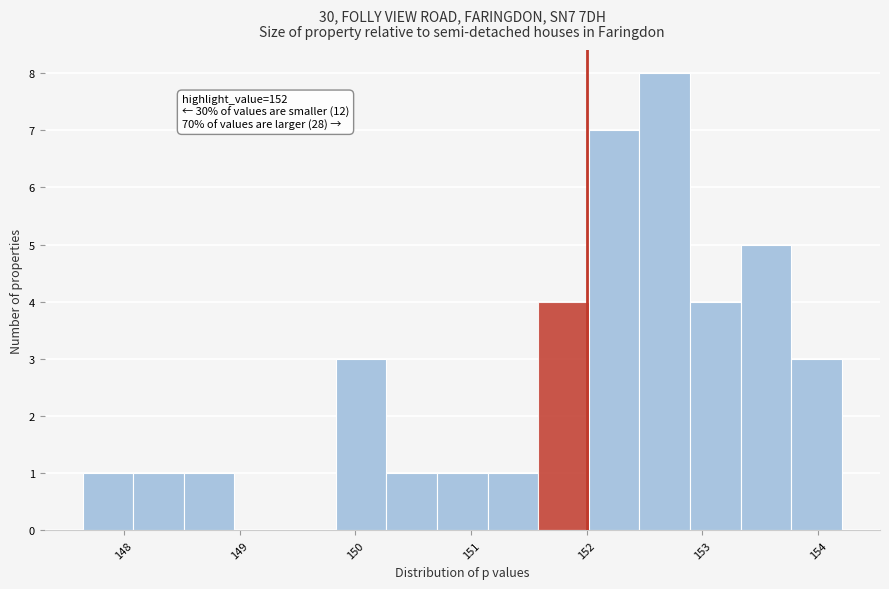

Over which range of the x-axis is the bar tallest?

152.5 to 152.9